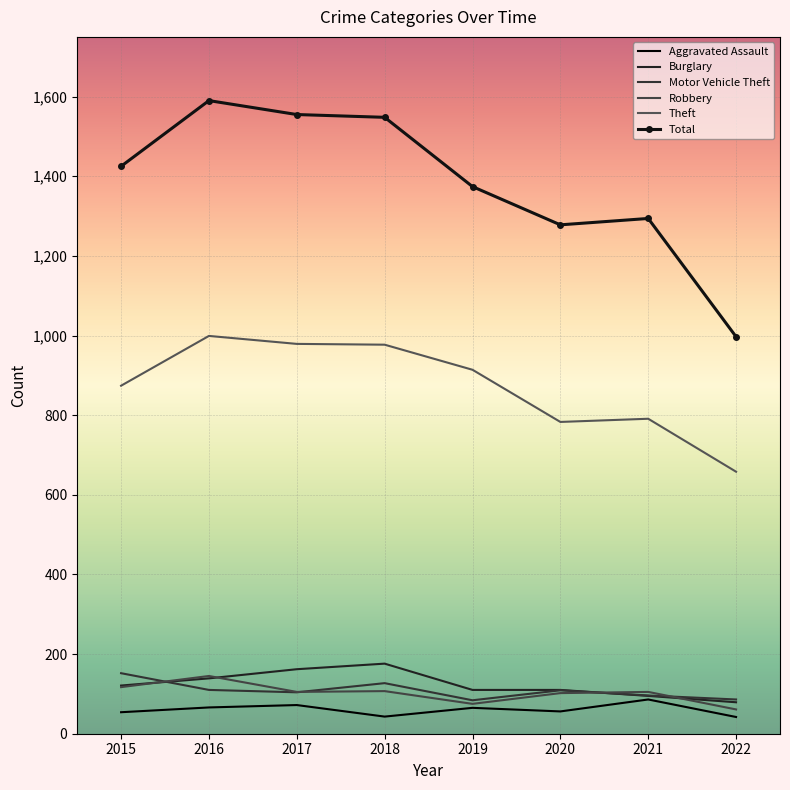

True or false: Theft and Aggravated Assault intersect in this chart.

False